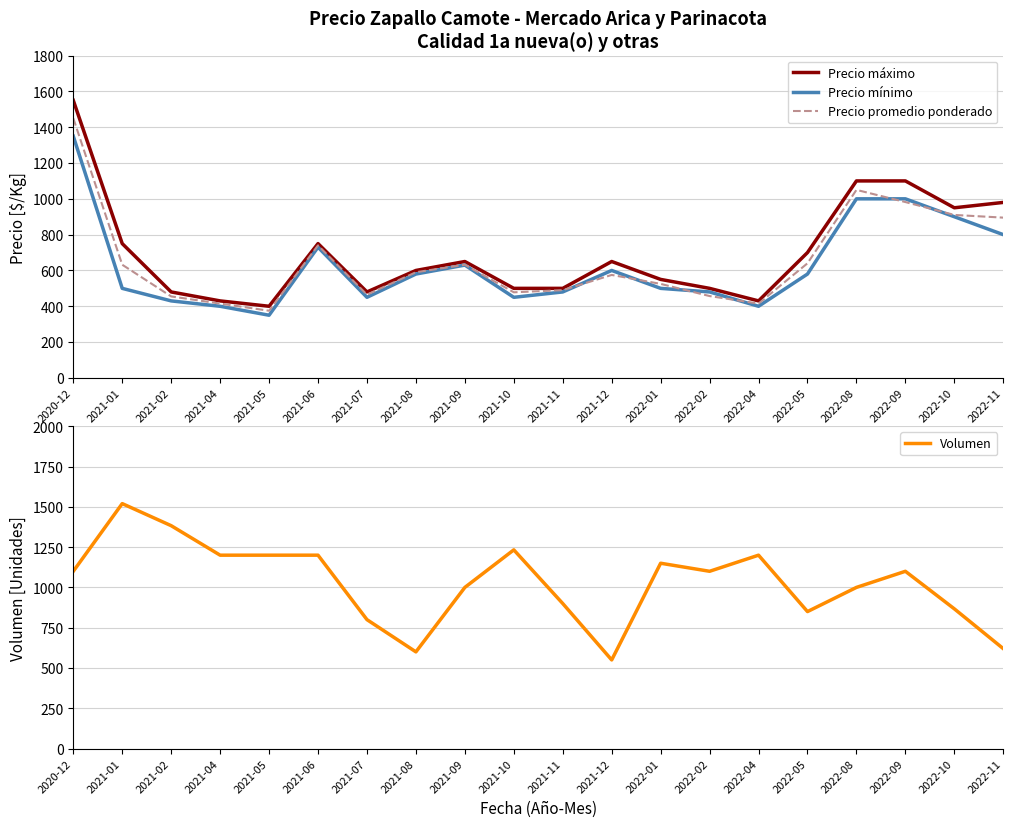

What is the sum of all Volumen values?

20573